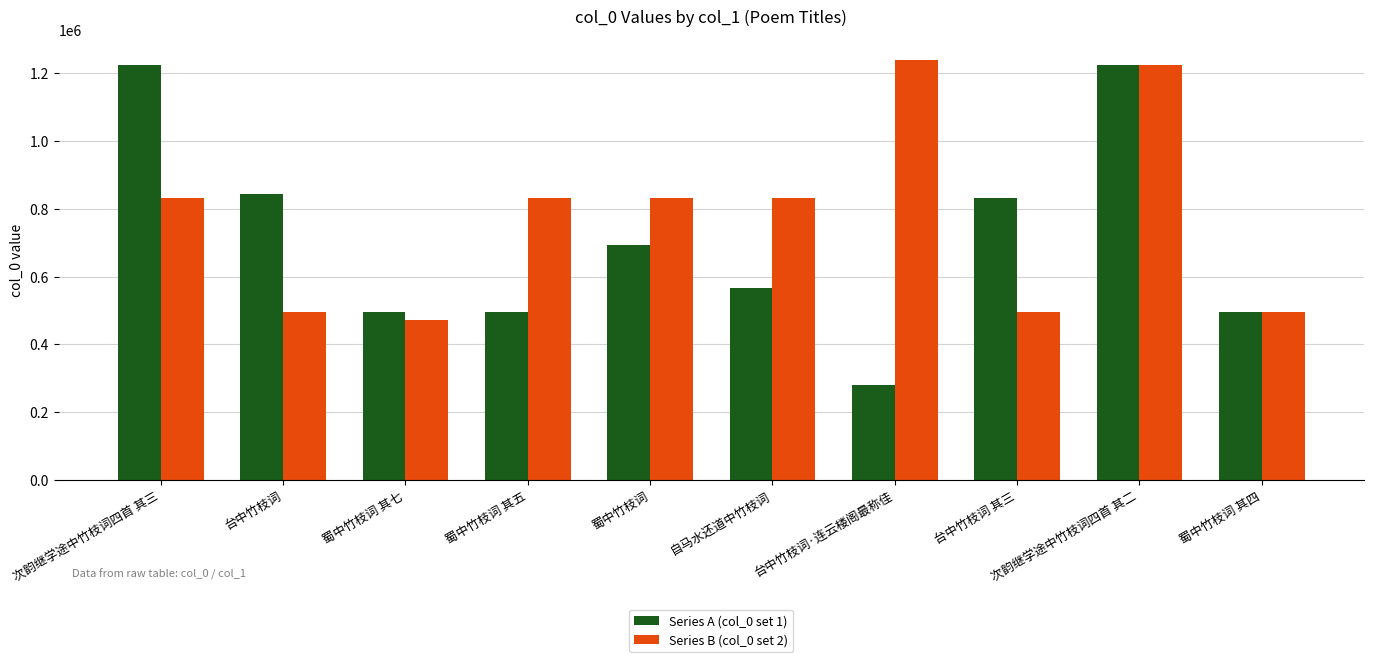

What is the difference between the maximum and minimum values in the Series B (col_0 set 2) series?

765776